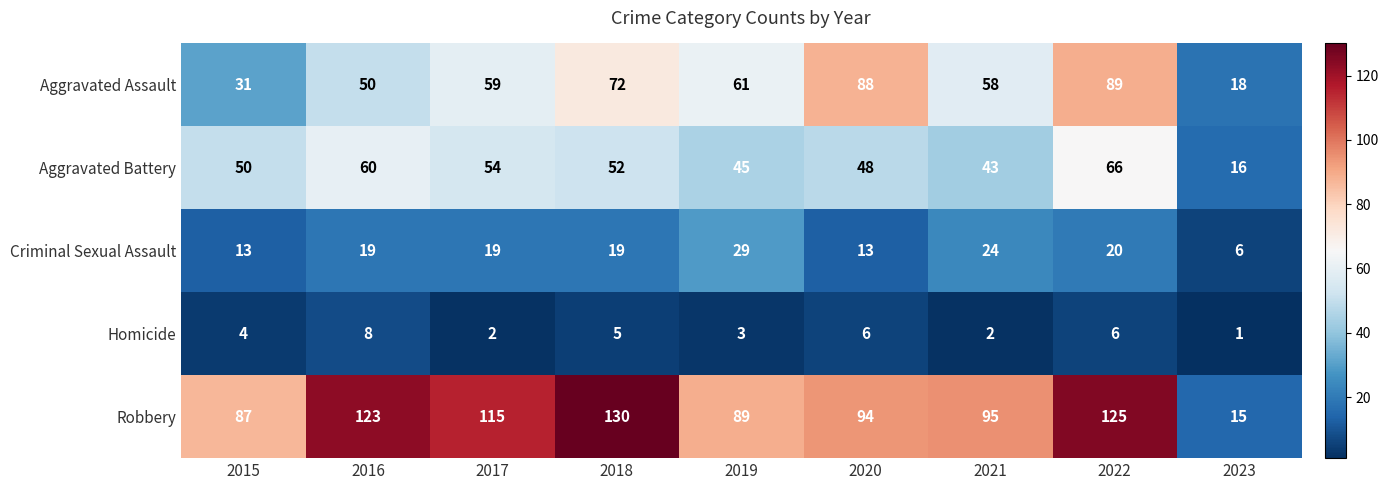

The Criminal Sexual Assault series shows 13 at 2020. True or false?

True